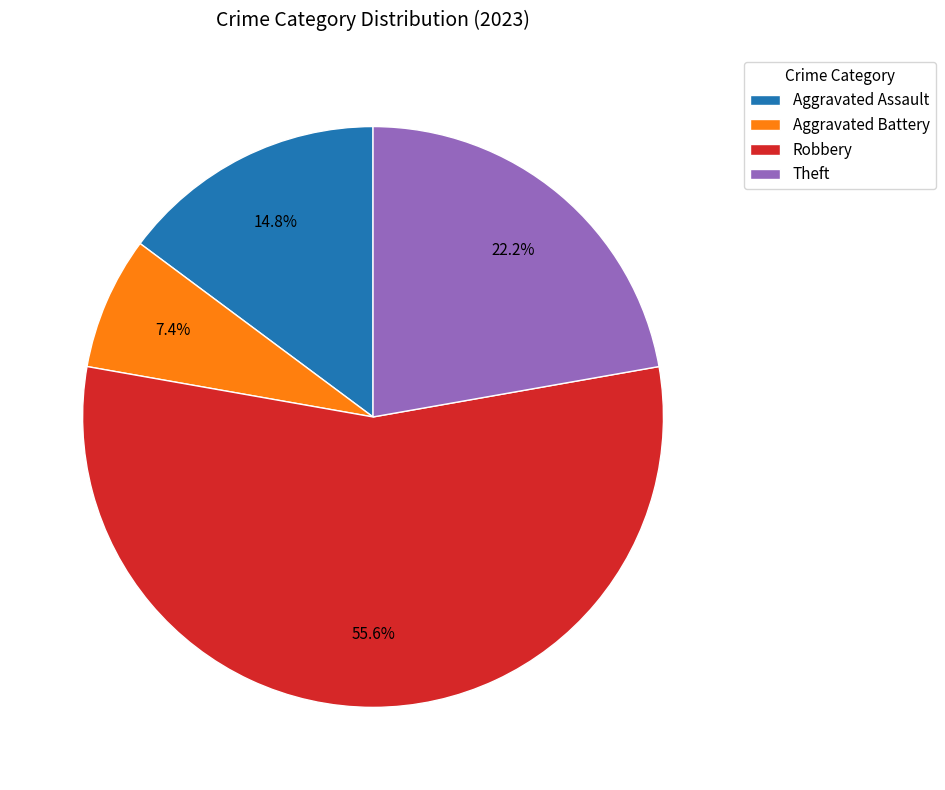

Is the sum of Theft and Aggravated Battery greater than half?

No